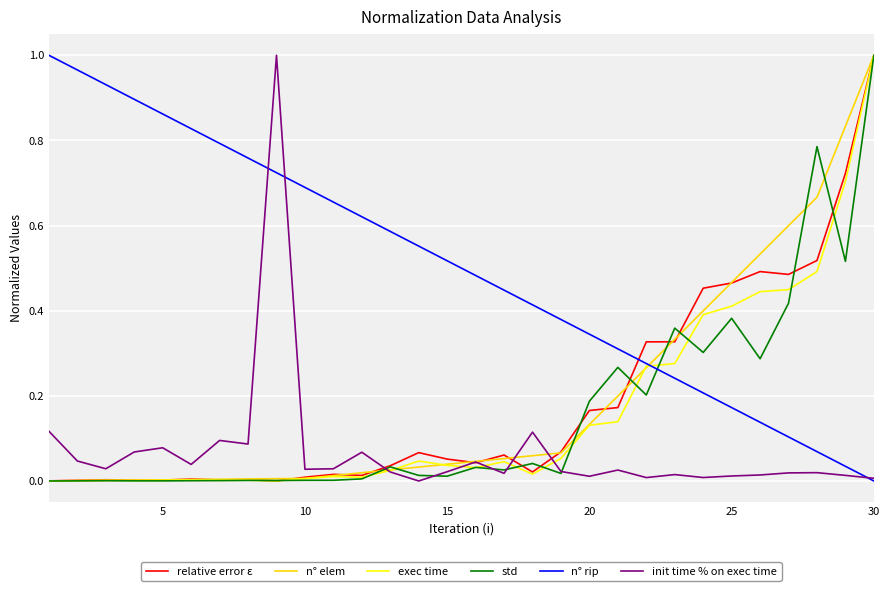

Which category has the highest value in the n° elem series?

30